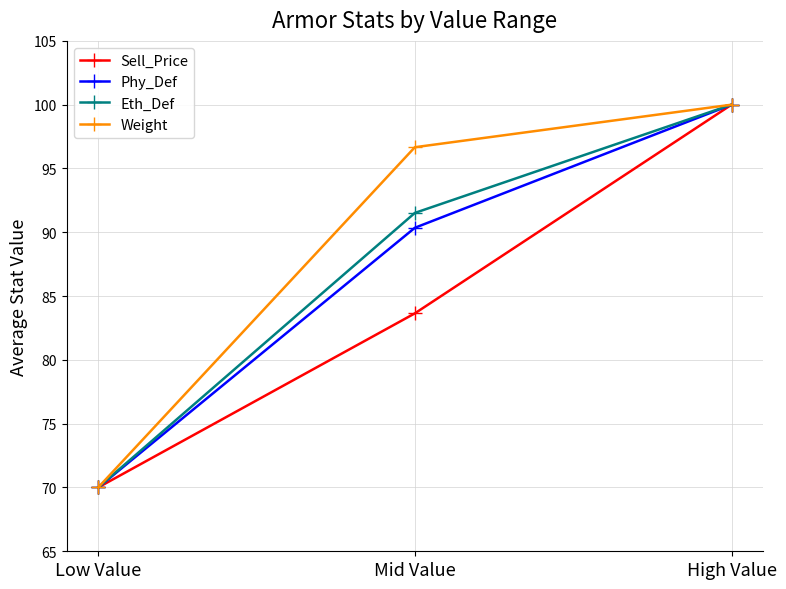

What is the difference between the maximum and minimum values in the Eth_Def series?

30.0